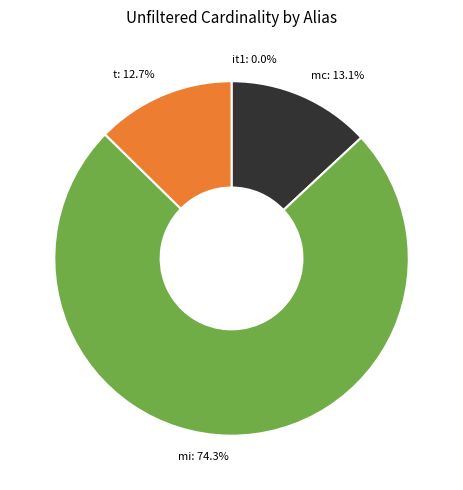

Is it true that t is 13% of the pie?

True